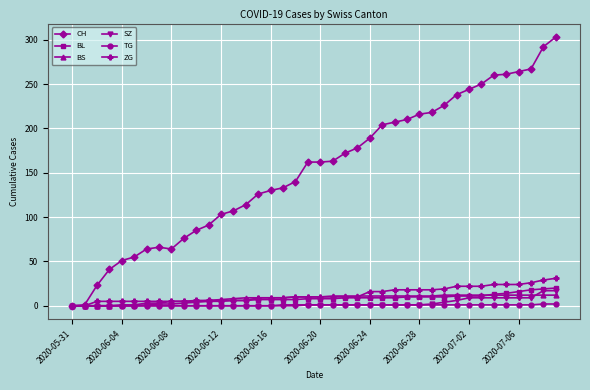

Which series has the widest spread of values?

CH